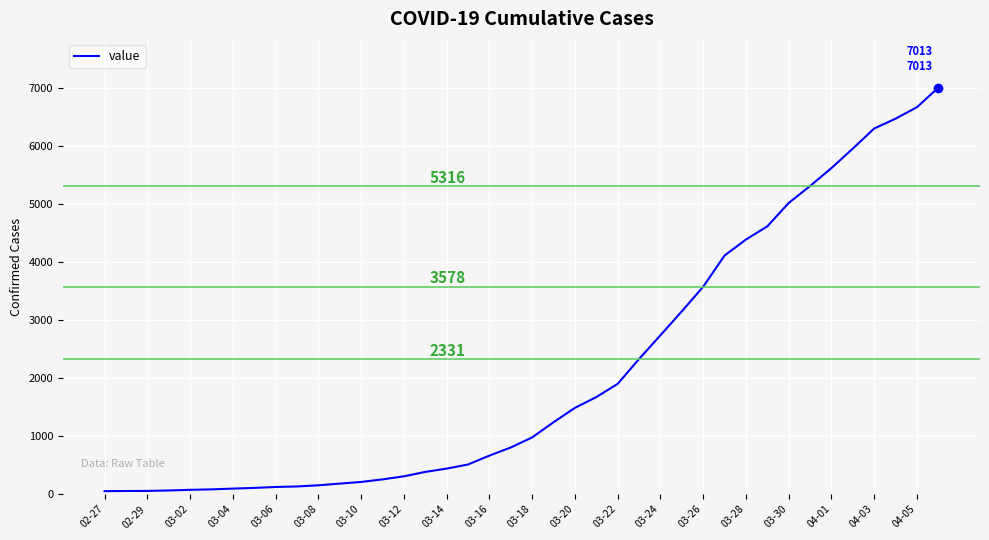

What is the difference between the maximum and minimum values?

6962